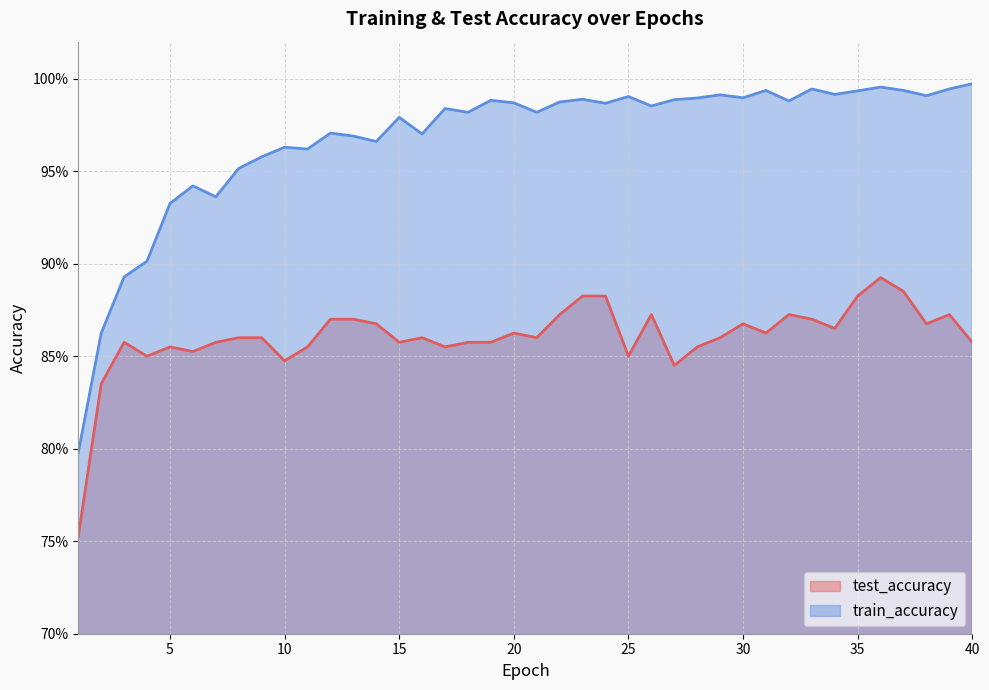

True or false: train_accuracy and test_accuracy cross at least once.

False